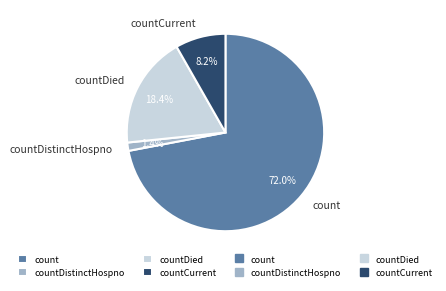

How many segments does this pie chart have?

4